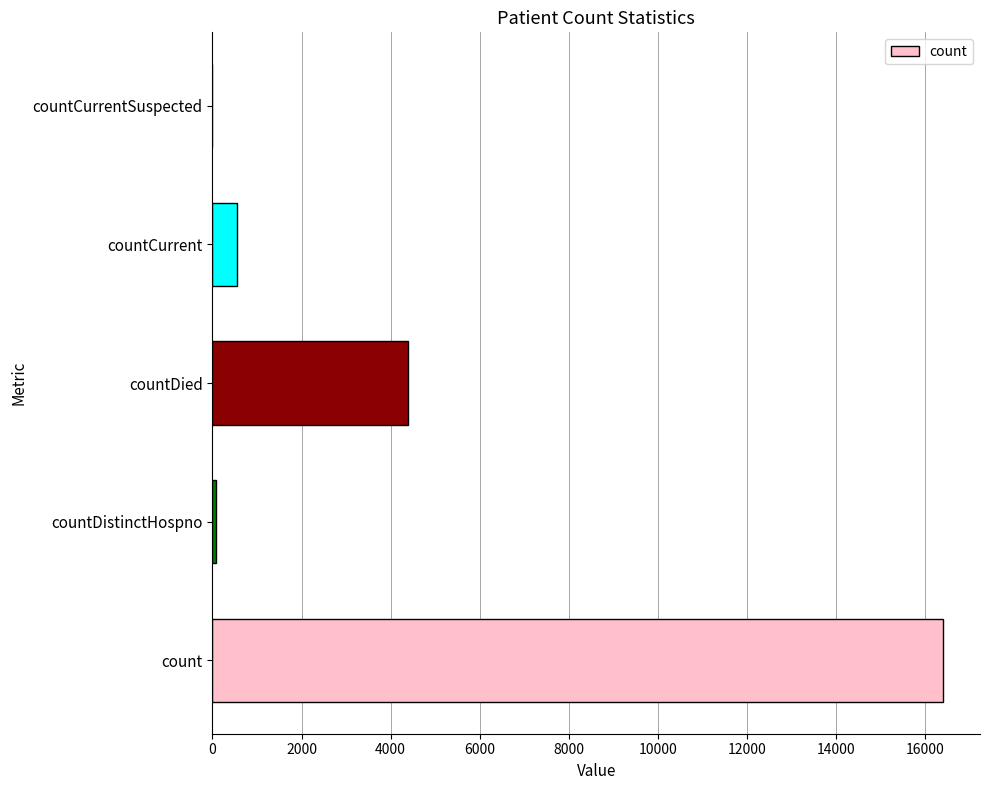

Count the number of categories in the chart.

5